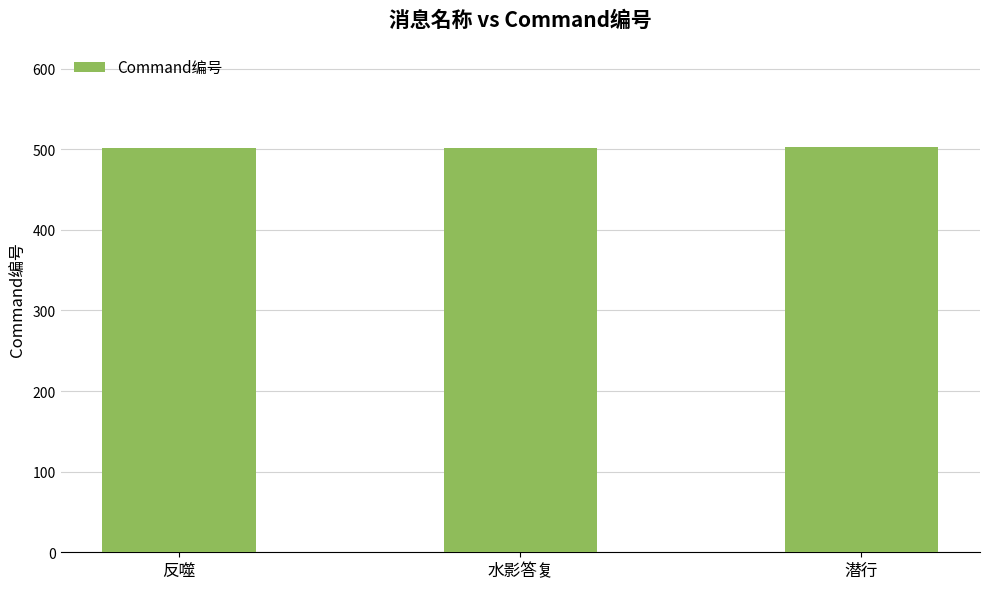

Are the bars grouped side by side (vs. stacked)?

No